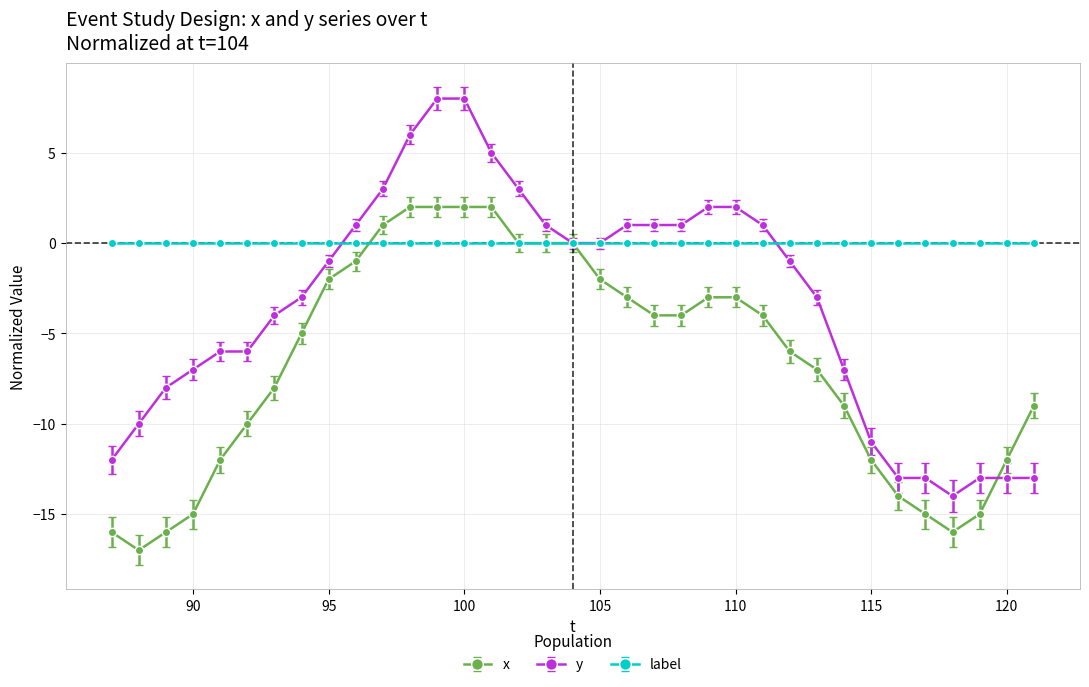

Which series has the largest range (max minus min)?

y